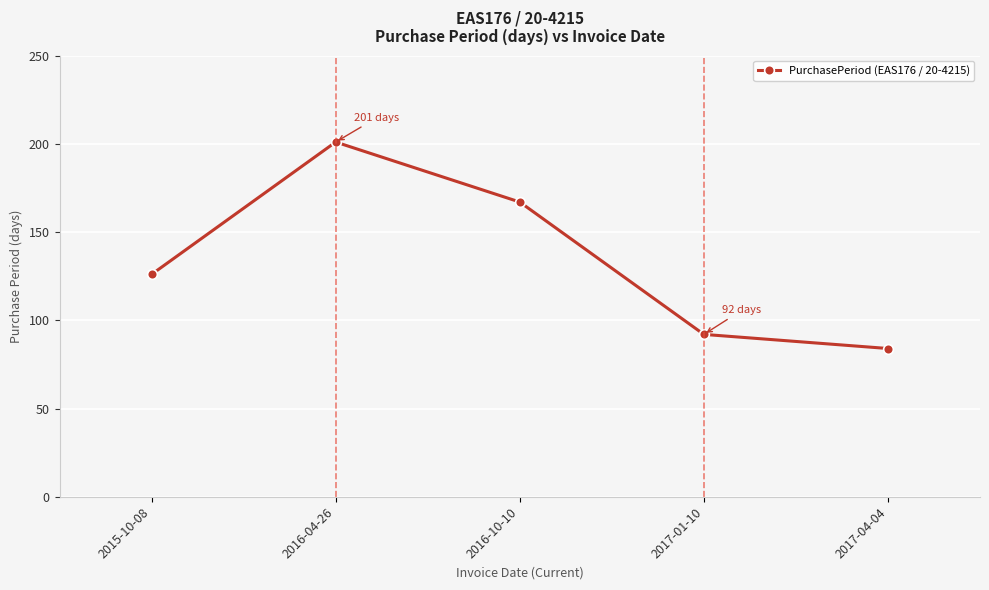

What is the label of the 1st point from the left?

2015-10-08